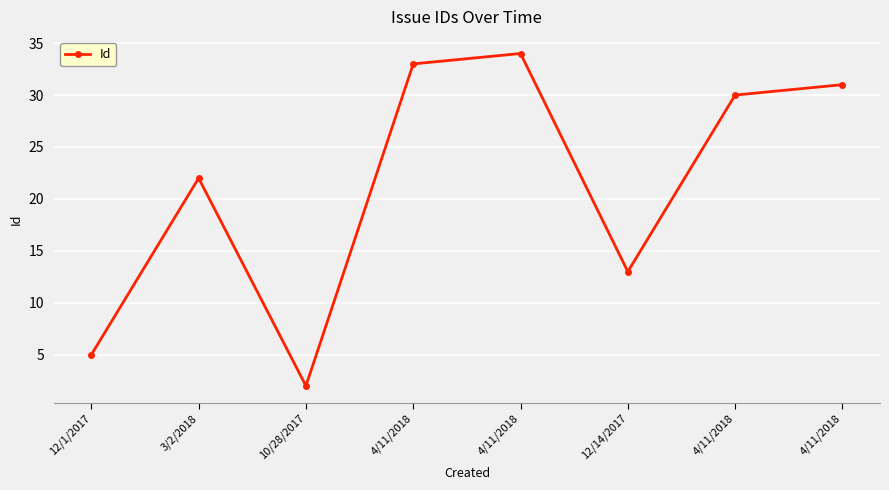

Where is the data nearest to the value 18?

3/2/2018